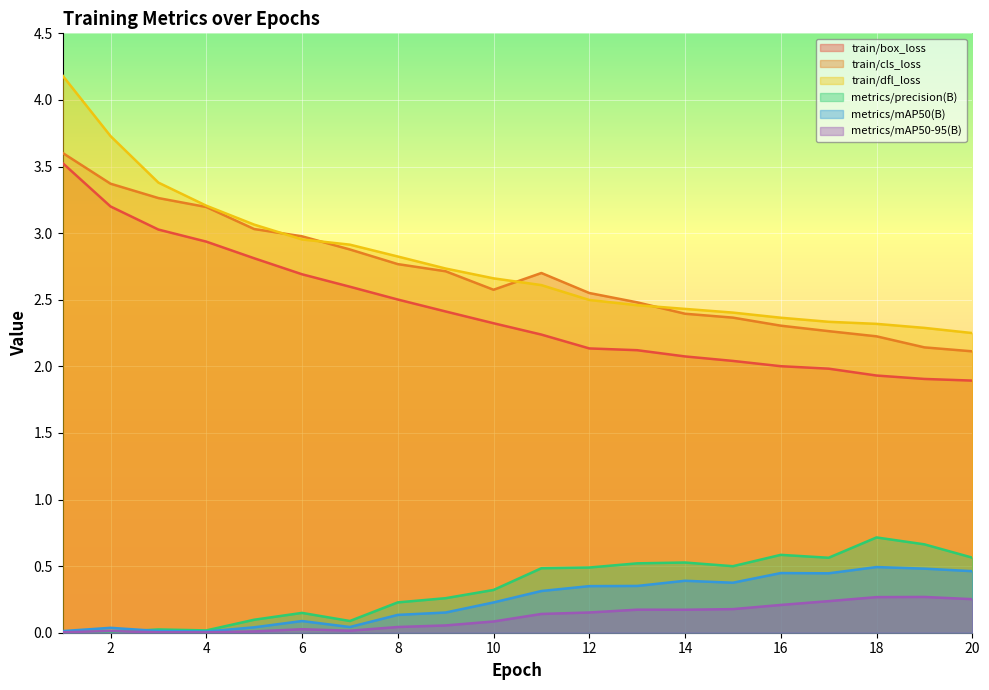

At which label is metrics/precision(B) closest to 0?

2